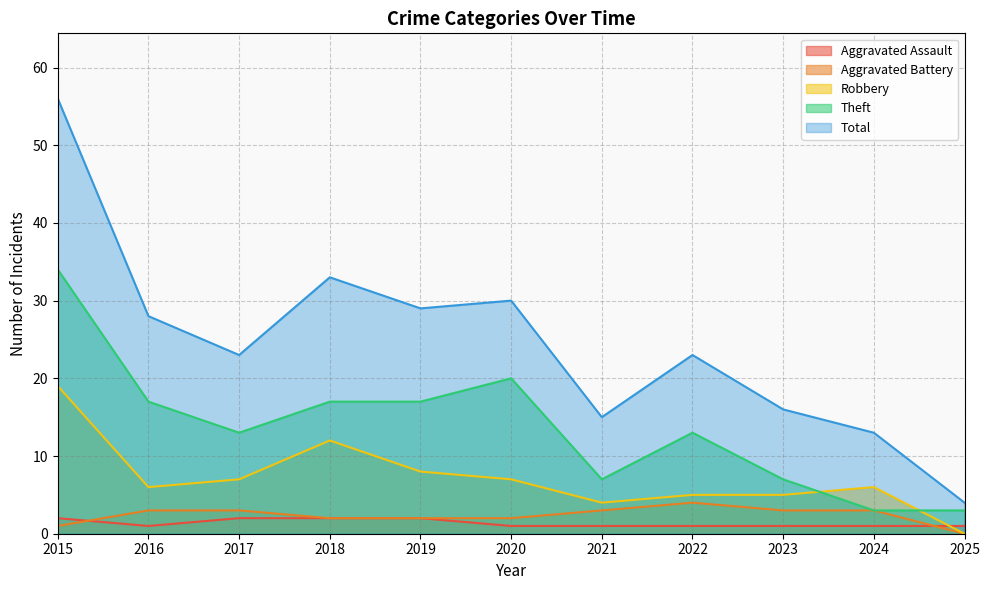

True or false: Theft has more than 0 points higher than both neighbors.

True